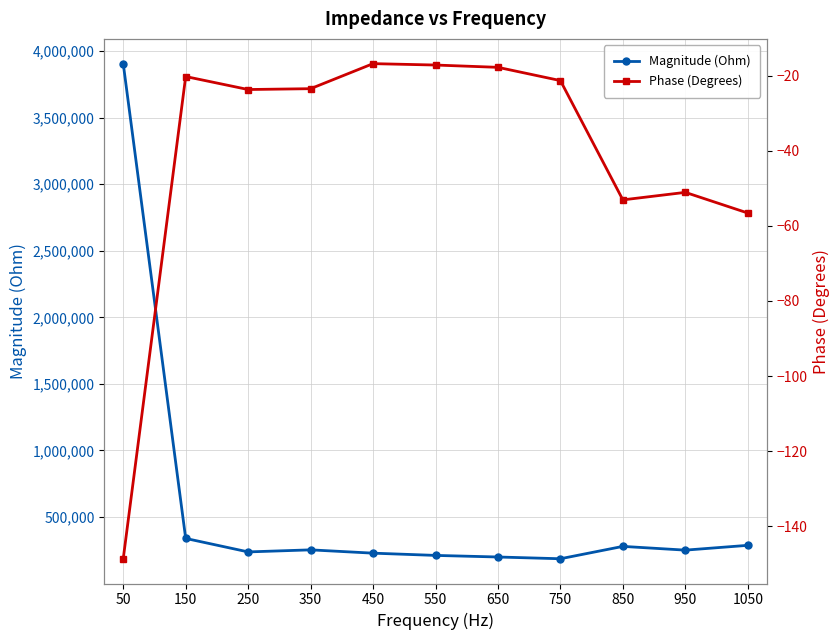

Does the chart have visible grid lines?

Yes